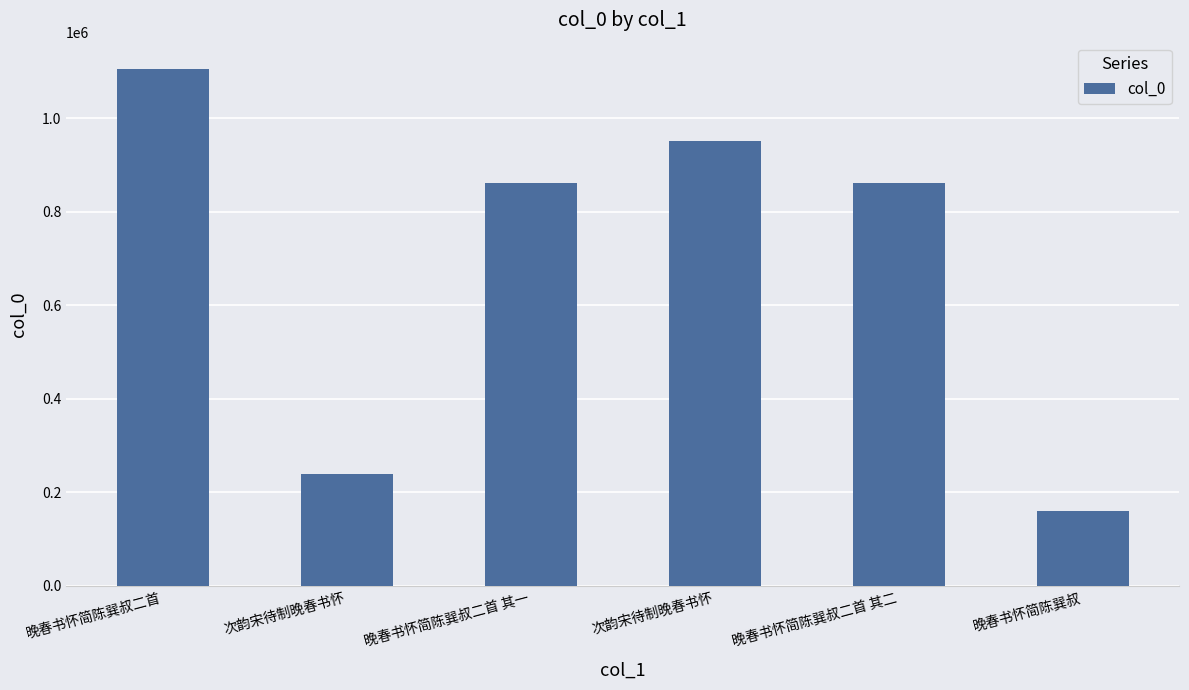

Does the chart contain any negative values?

No